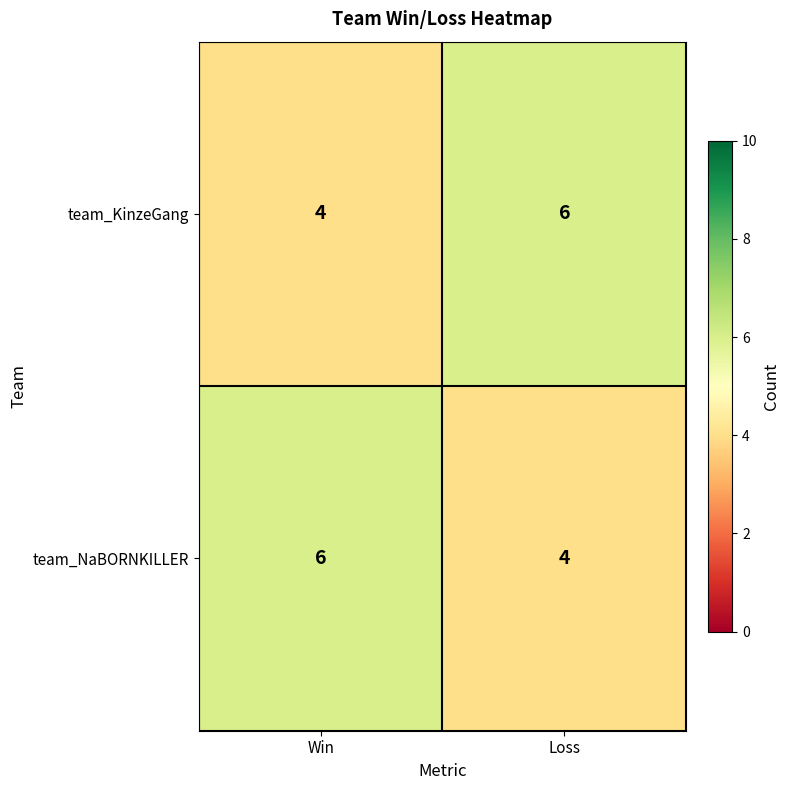

Count the number of data series in this chart.

2